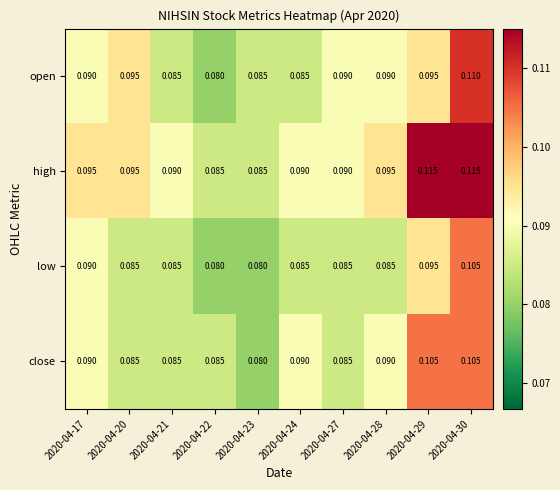

How many data points does each series have?

10